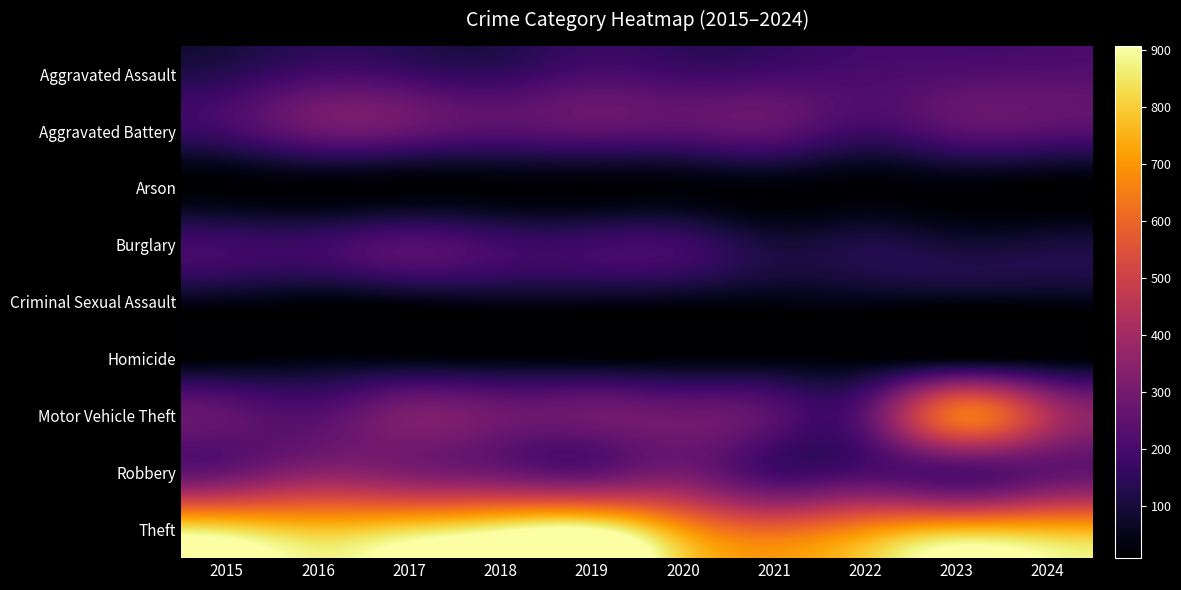

Rank the series at 2020 from lowest to highest value.

Arson, Homicide, Criminal Sexual Assault, Burglary, Aggravated Assault, Aggravated Battery, Motor Vehicle Theft, Robbery, Theft